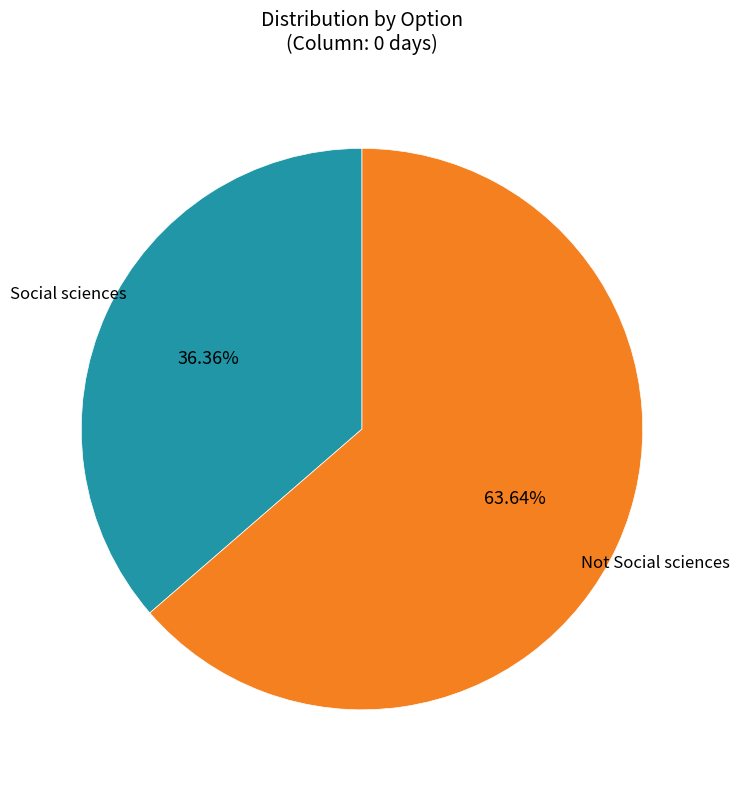

Count the number of slices in the pie.

2